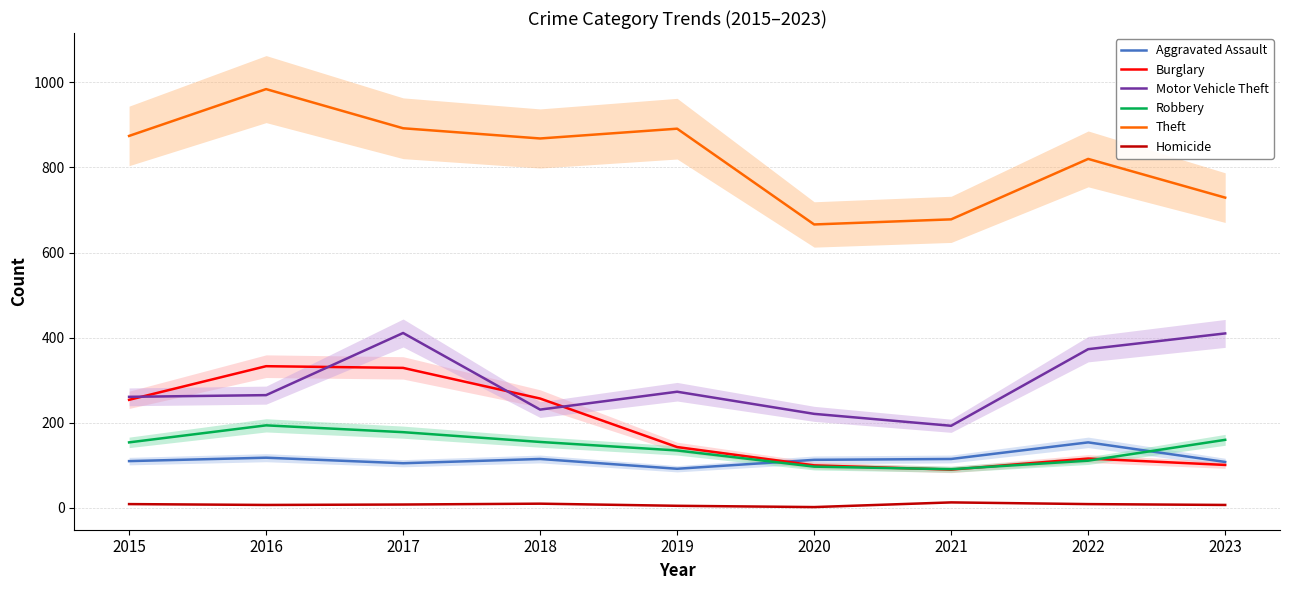

At which category does the chart reach its minimum across all series?

2020